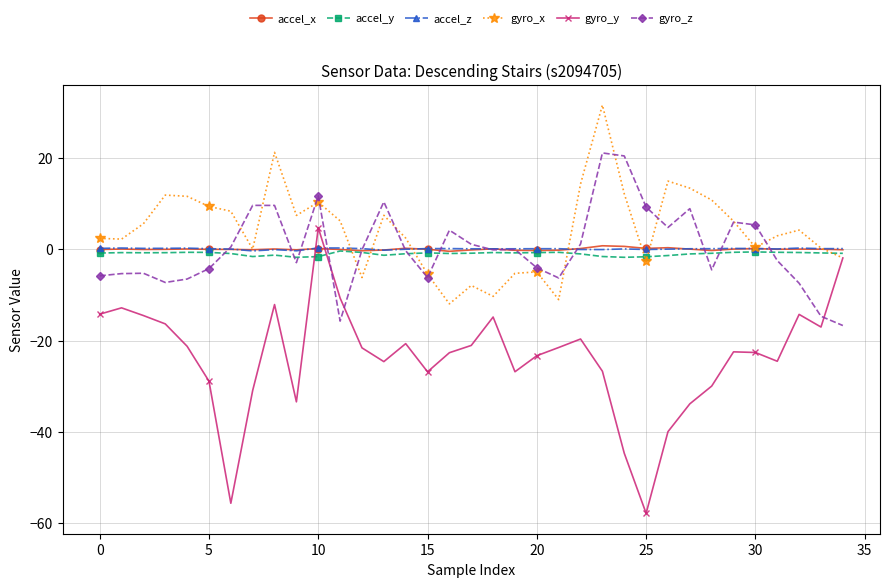

True or false: accel_x has more than 2 interior local peaks.

True